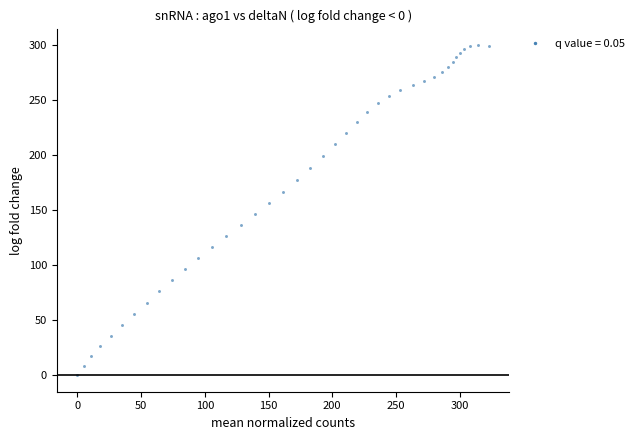

What is the range of X values (max minus min)?

322.9